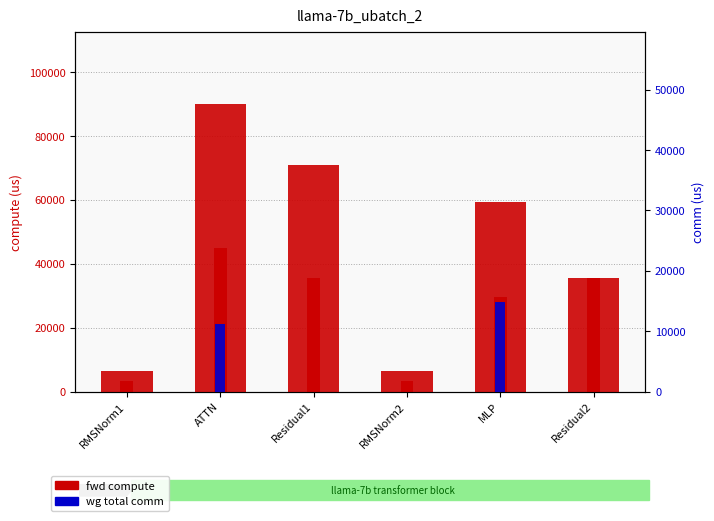

Which series has the largest total across all categories?

fwd compute